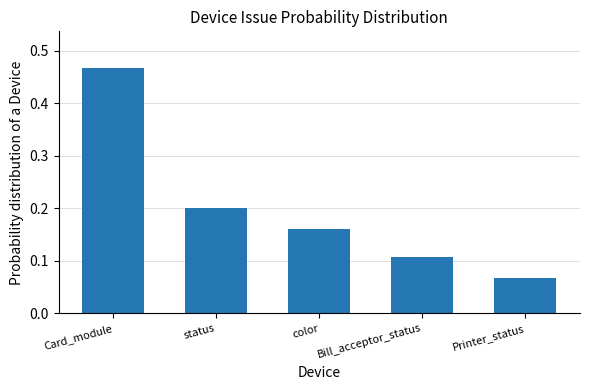

Rank the categories by value from lowest to highest.

Printer_status, Bill_acceptor_status, color, status, Card_module